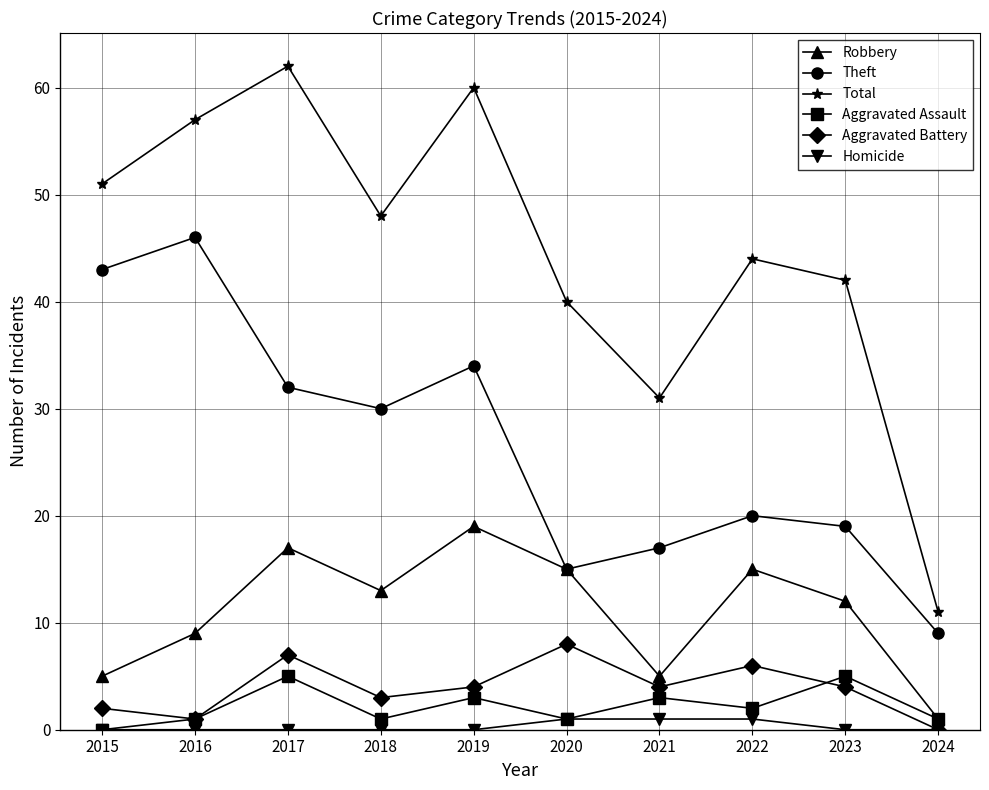

What is the difference between the highest and lowest values at 2016?

57